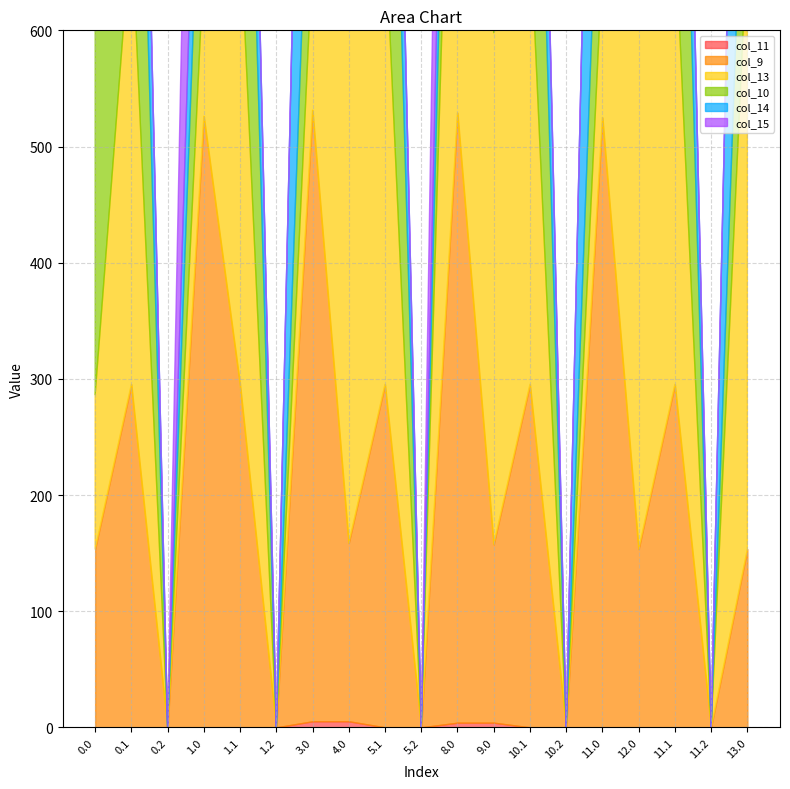

What is the total value across all series at 0.1?

1341.4